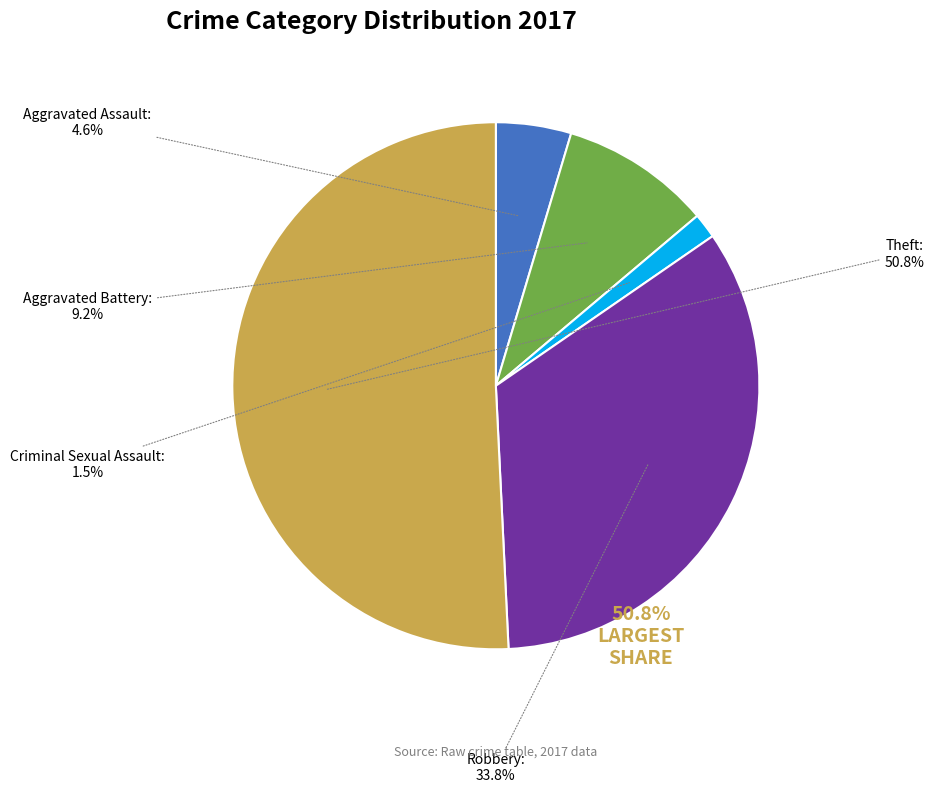

To the nearest percent, what is the average slice percentage?

20%